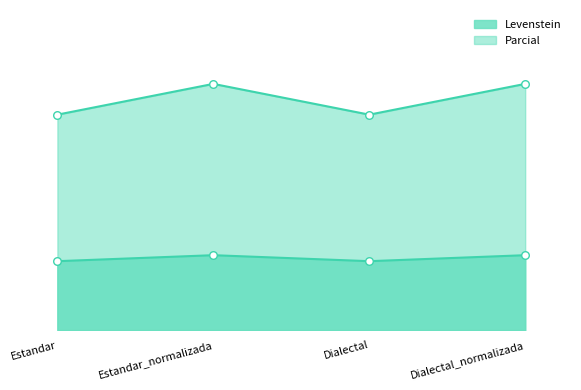

Which series has the largest Y range (max minus min)?

Parcial